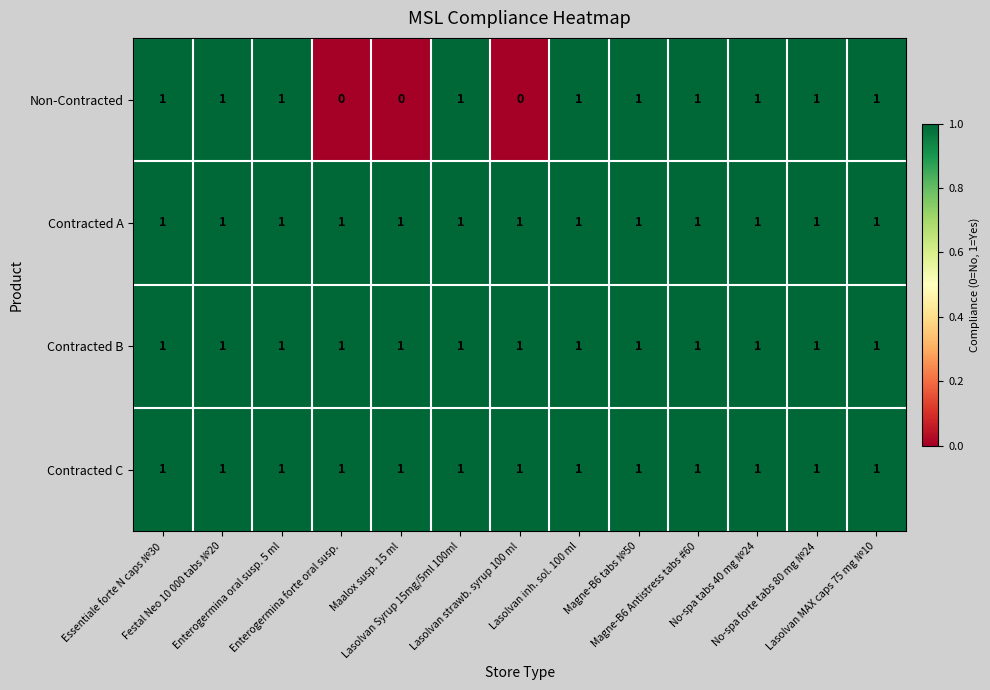

At how many categories does at least one series exceed 0?

13